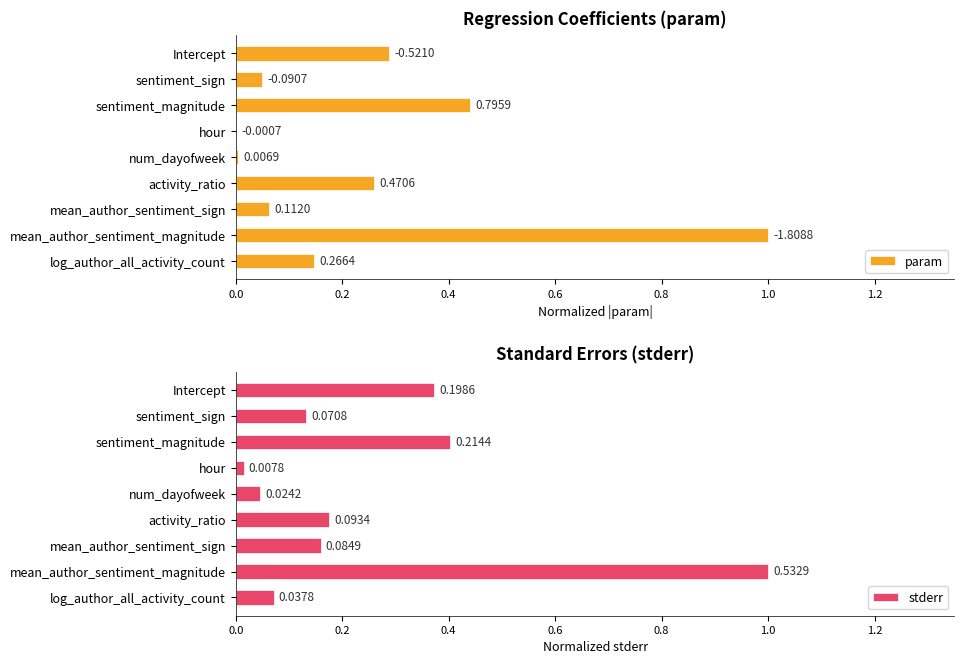

Where is stderr nearest to the value 0?

hour